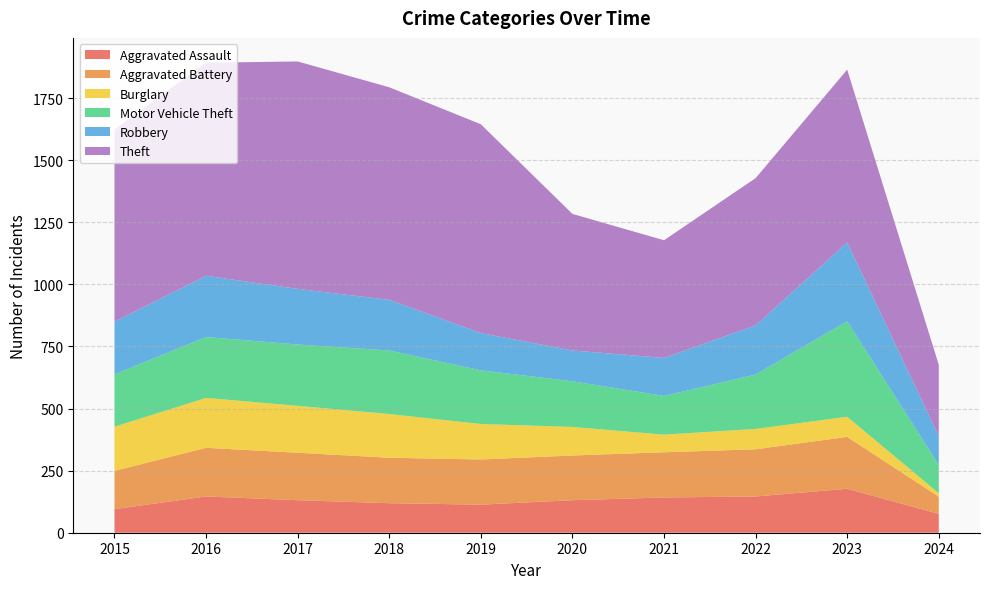

Reading left to right, extract all data points from this chart.

Aggravated Assault: 2015=95	2016=146	2017=131	2018=119	2019=113	2020=131	2021=142	2022=146	2023=177	2024=76
Aggravated Battery: 2015=154	2016=196	2017=191	2018=183	2019=182	2020=180	2021=182	2022=190	2023=209	2024=69
Burglary: 2015=178	2016=201	2017=189	2018=176	2019=143	2020=115	2021=71	2022=82	2023=81	2024=14
Motor Vehicle Theft: 2015=211	2016=245	2017=247	2018=256	2019=216	2020=184	2021=156	2022=219	2023=385	2024=114
Robbery: 2015=212	2016=247	2017=224	2018=204	2019=150	2020=124	2021=153	2022=198	2023=317	2024=116
Theft: 2015=774	2016=858	2017=916	2018=856	2019=841	2020=550	2021=474	2022=593	2023=696	2024=287